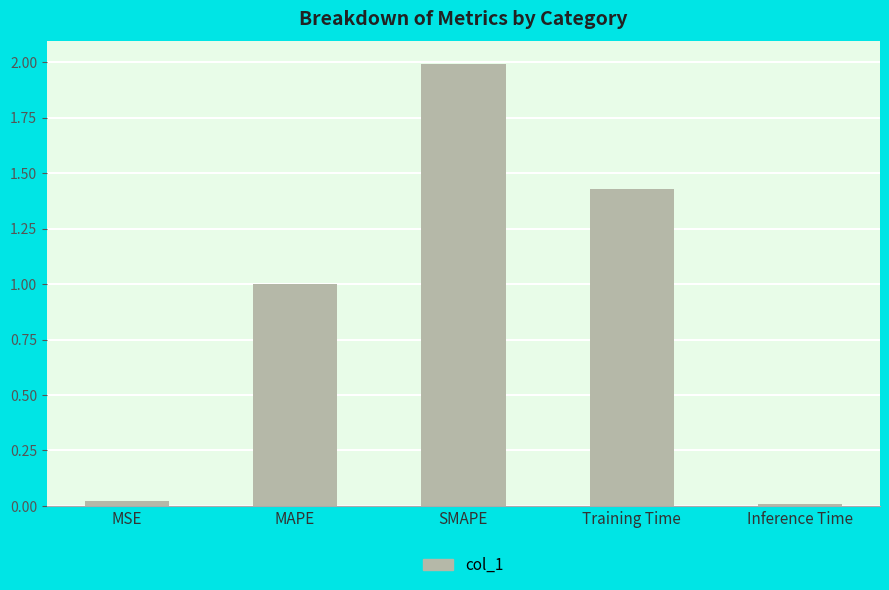

What is the average value?

0.9